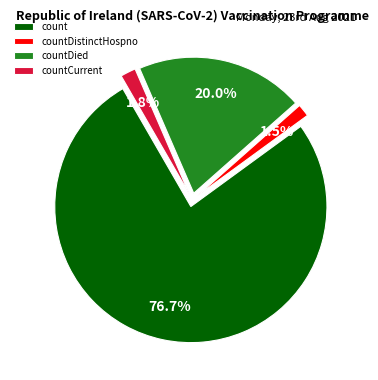

Which has a higher value, count or countDistinctHospno?

count